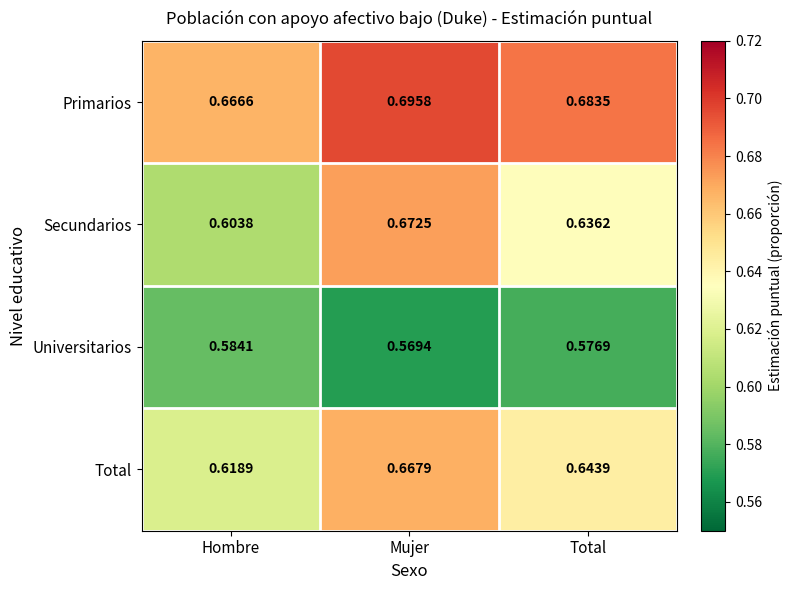

Is the value of Primarios at Hombre greater than the value of Secundarios at Mujer?

No